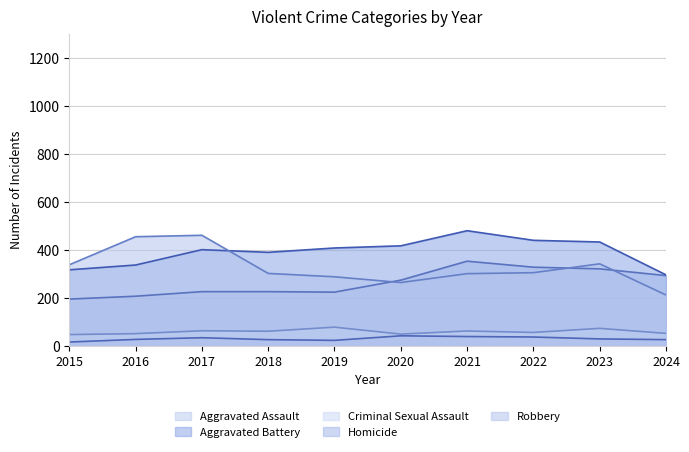

True or false: Aggravated Battery and Criminal Sexual Assault intersect in this chart.

False